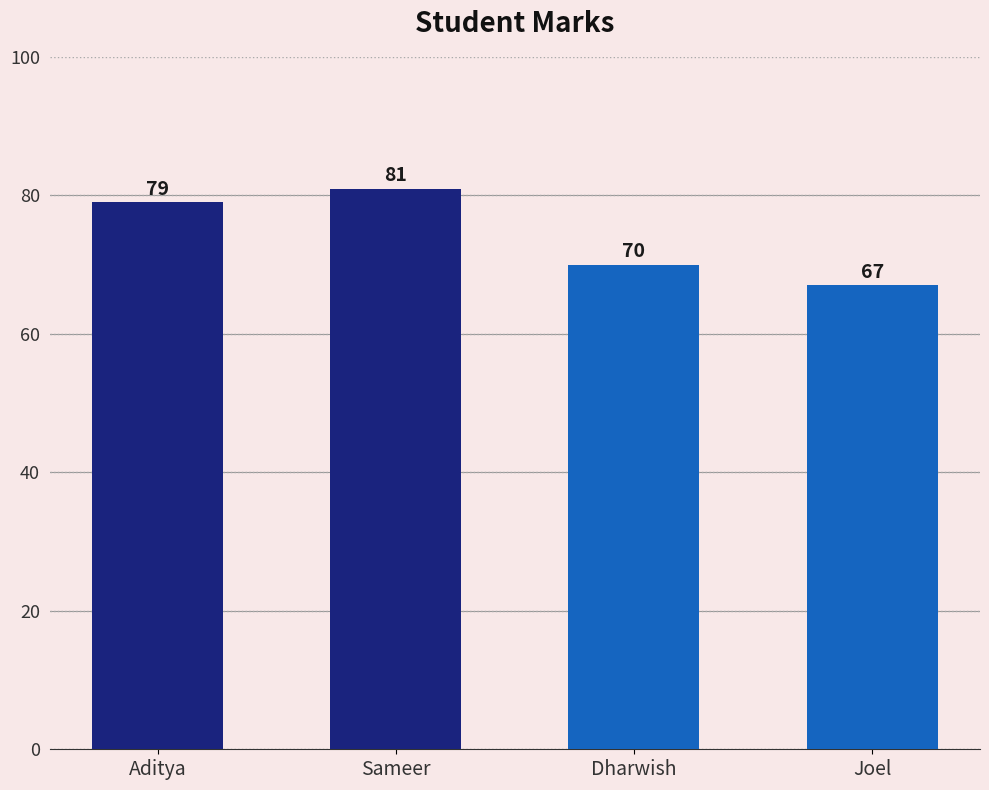

Reading left to right, transcribe all the data shown in this chart.

Aditya=79	Sameer=81	Dharwish=70	Joel=67